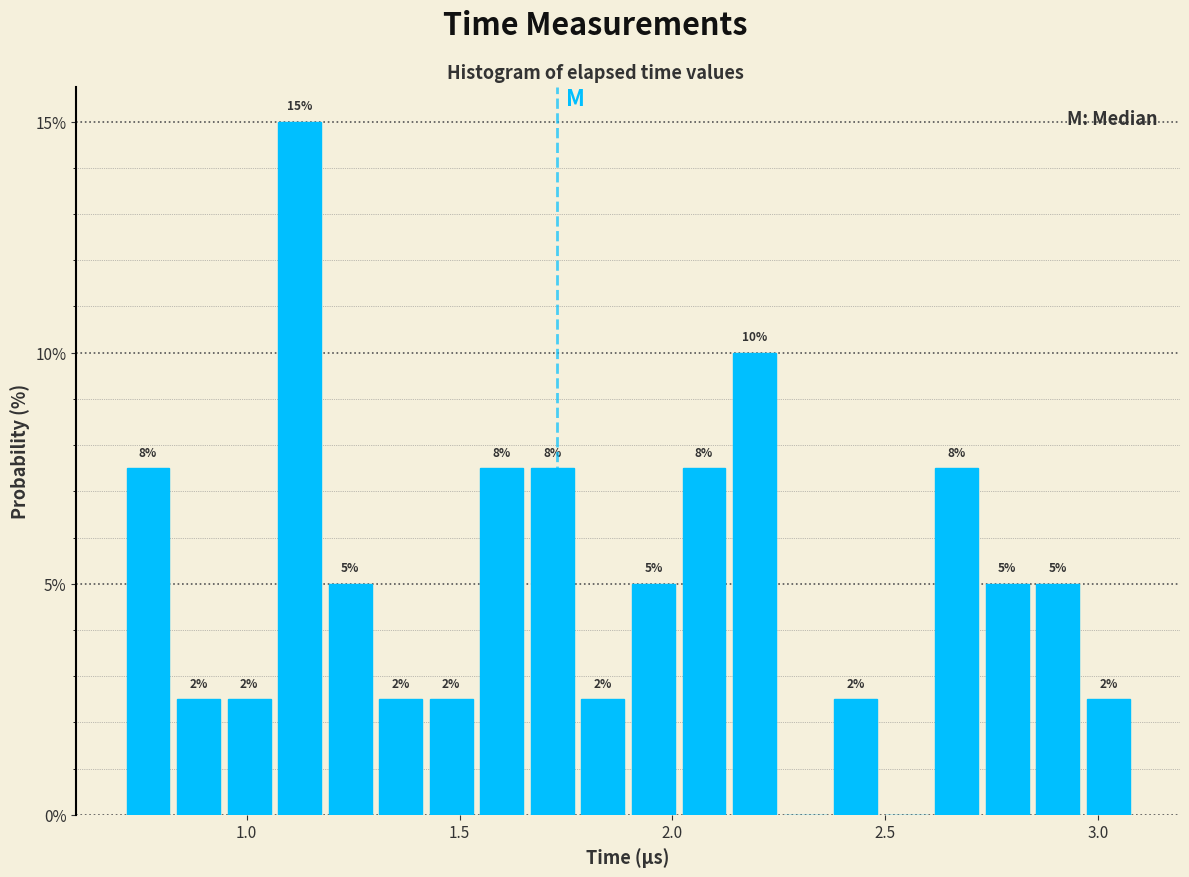

Read against the x-axis, roughly where is the centre of the tallest bar?

1.10